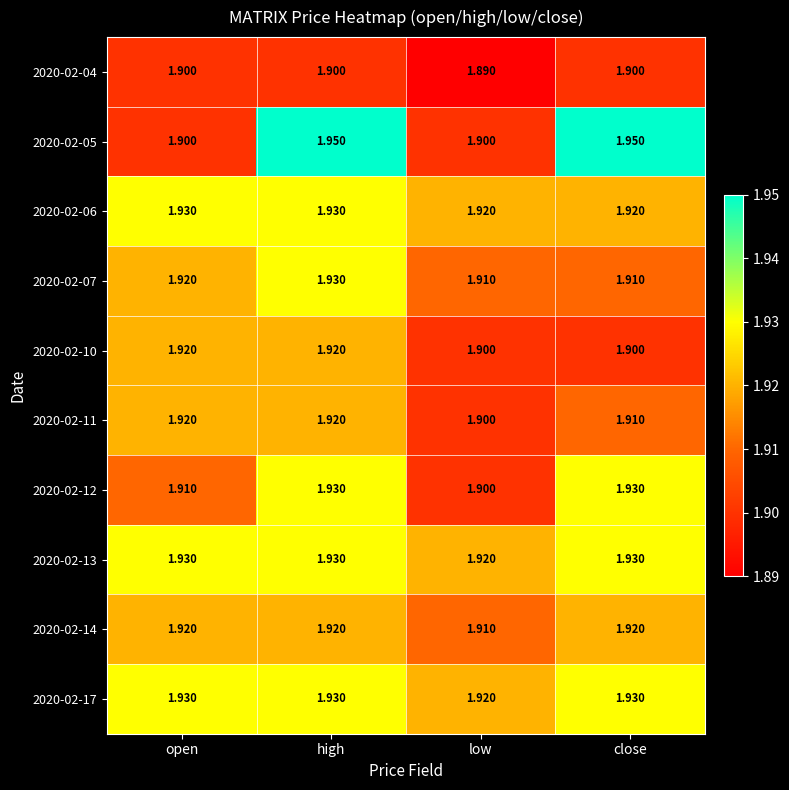

Which series has the largest range (max minus min)?

2020-02-05